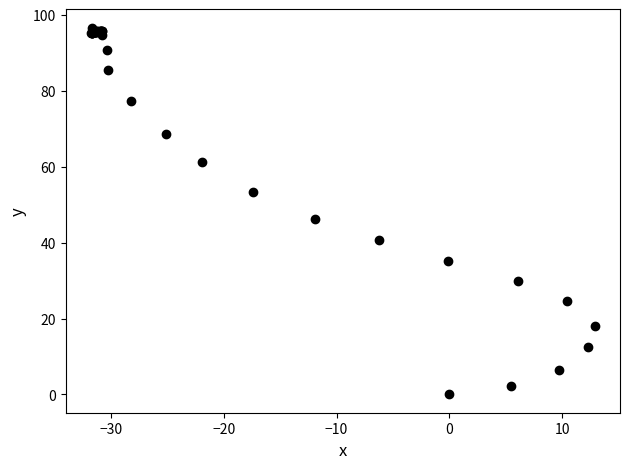

What Y value in the scatter plot is closest to 48?

46.2